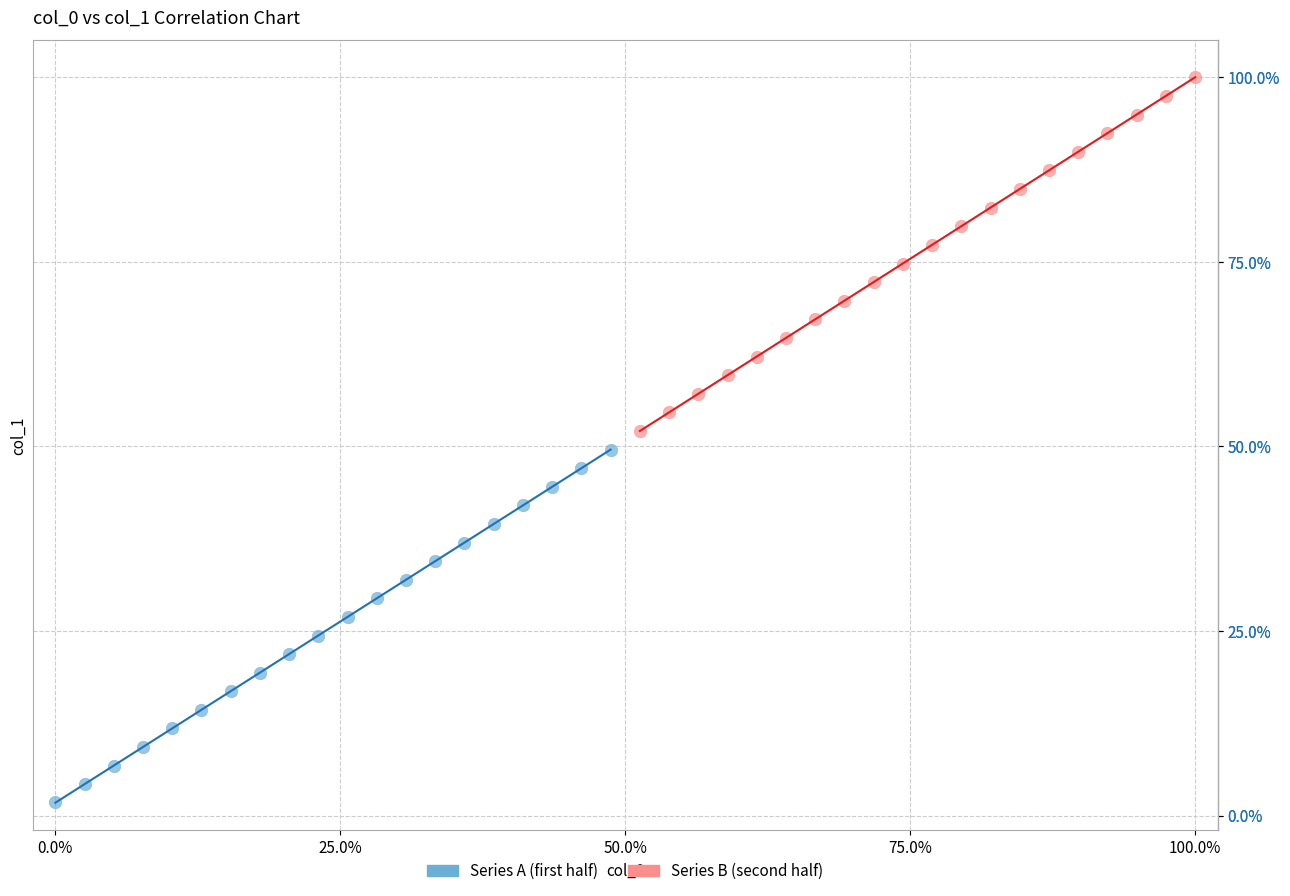

Which series has the largest Y range (max minus min)?

Series B (second half)